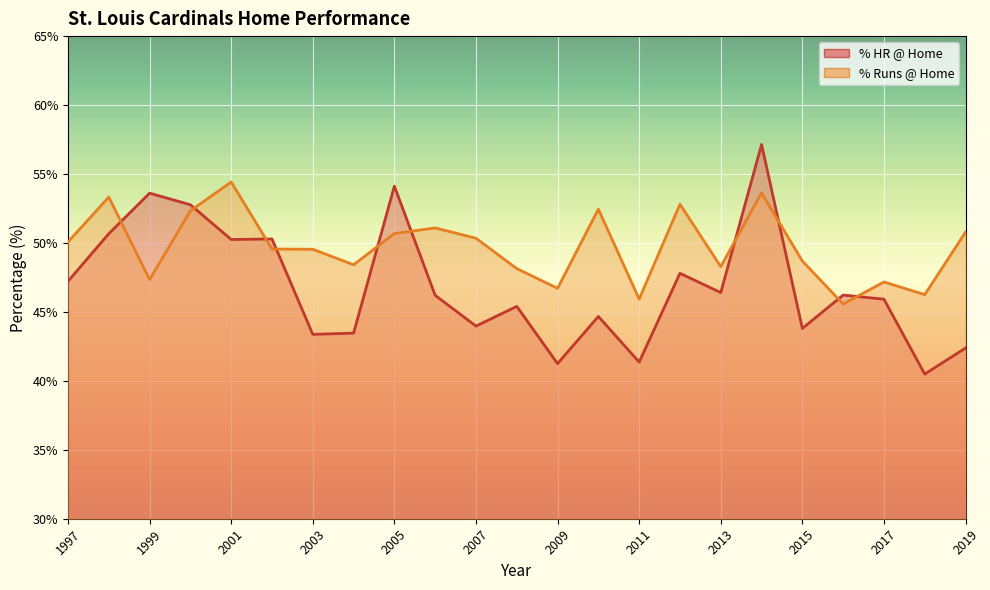

Where does the % HR @ Home series first go above 46?

1997